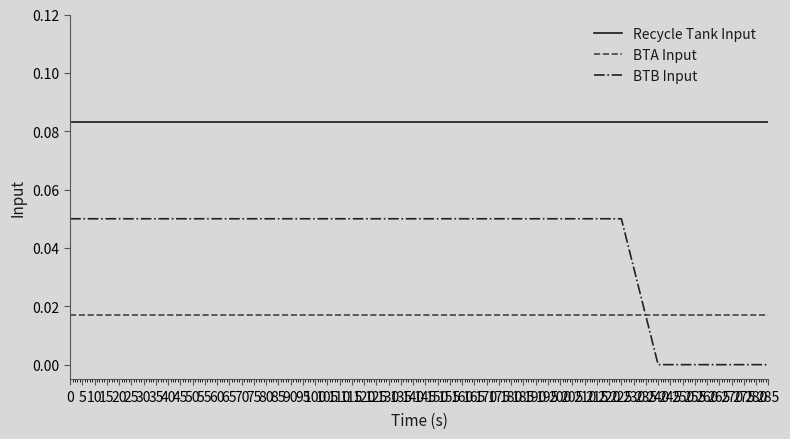

Rank the series by their average value, from highest to lowest.

Recycle Tank Input, BTB Input, BTA Input